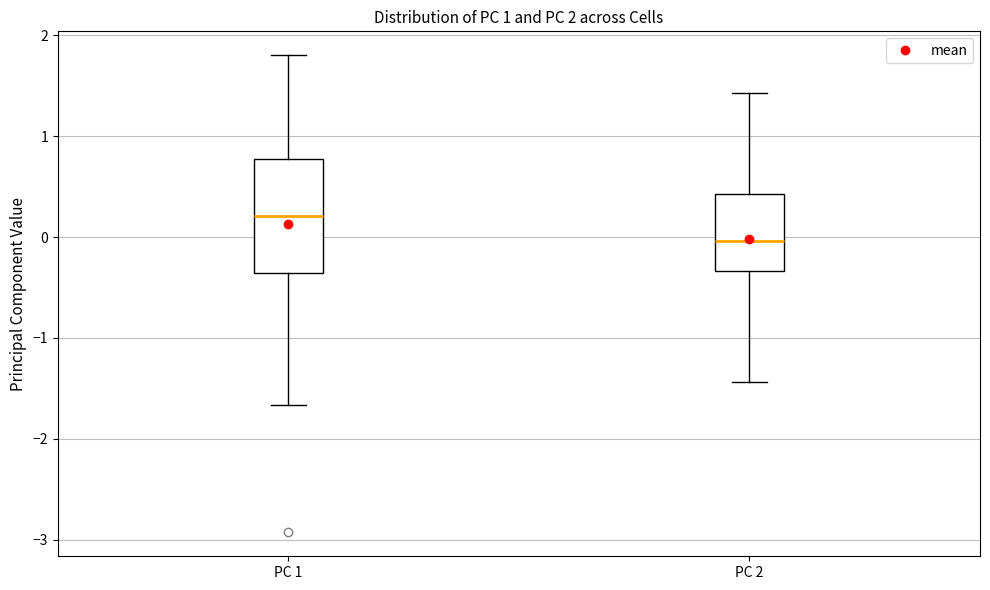

Which box's median line is the highest?

PC 1